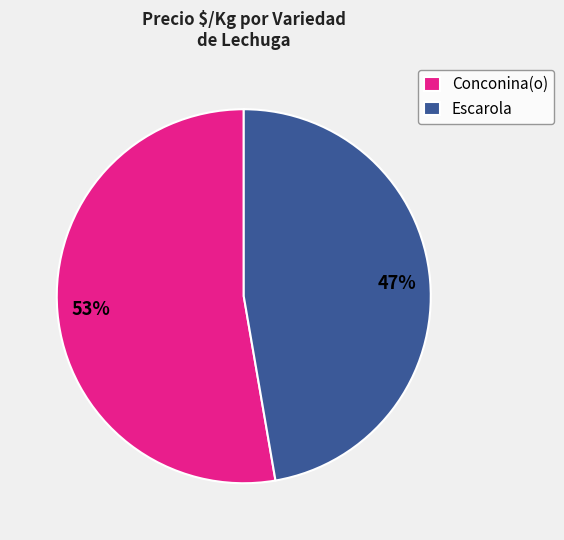

What is the ratio of the value at Escarola to the value at Conconina(o)?

0.9